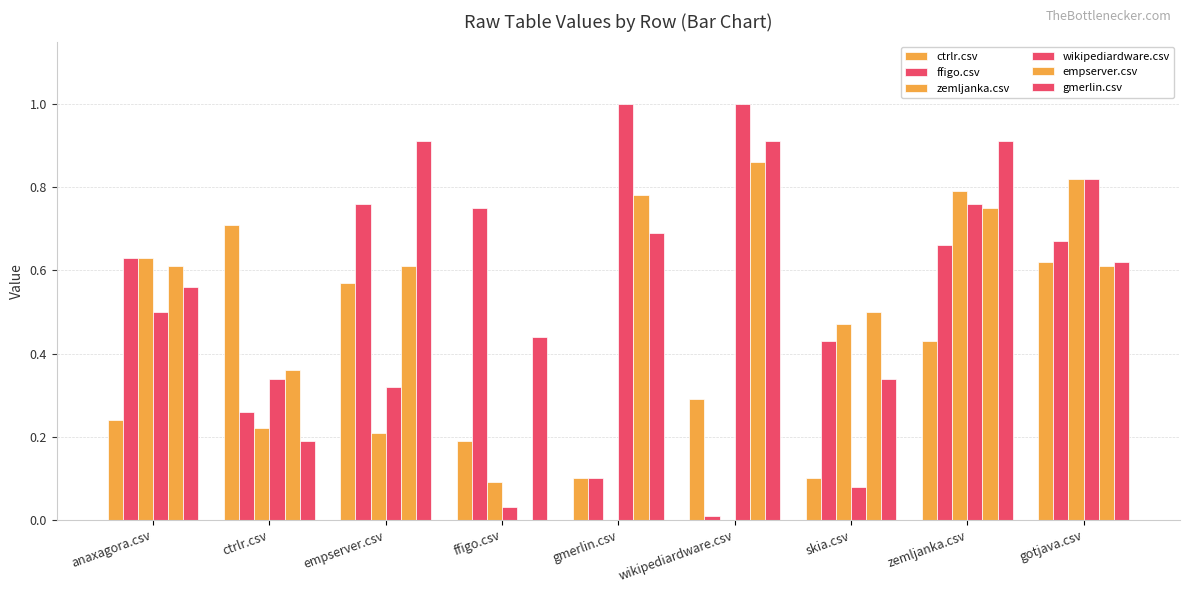

Which category has the highest value across all series?

gmerlin.csv